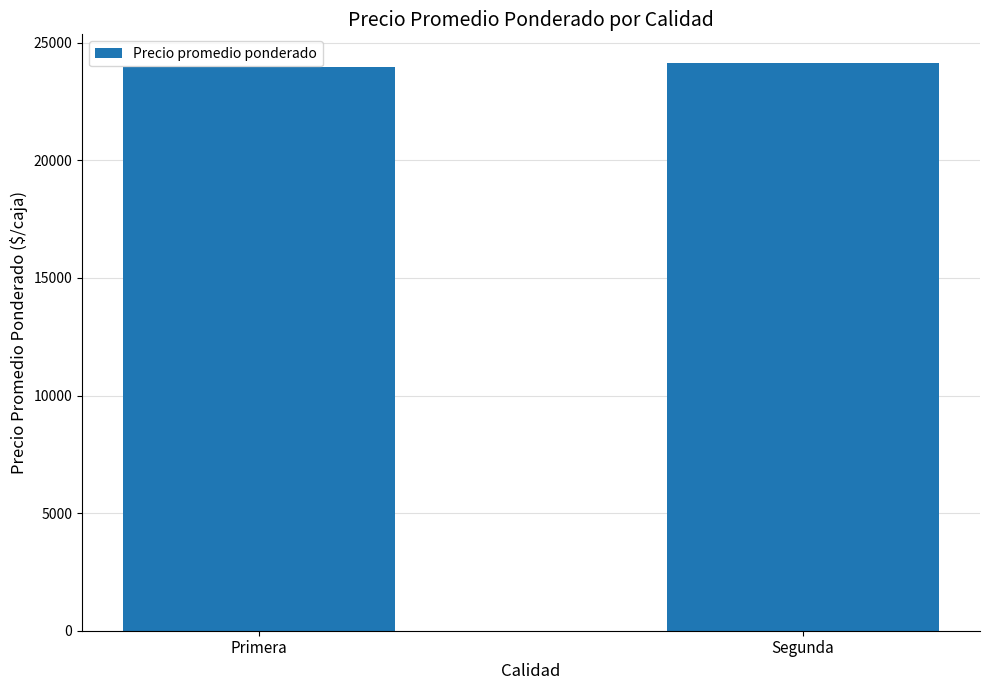

What is the sum of all values?

48134.3